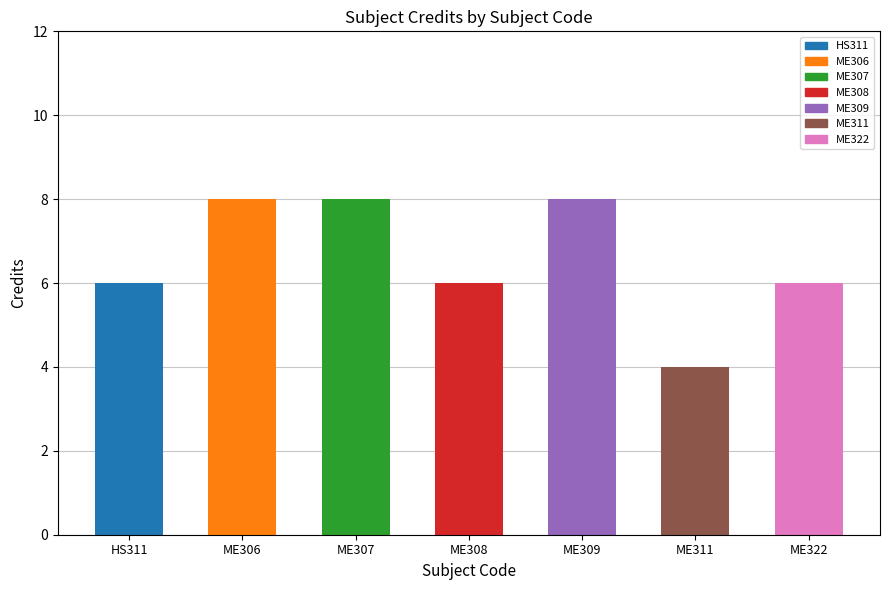

Is it true that the value at ME322 is 6?

True